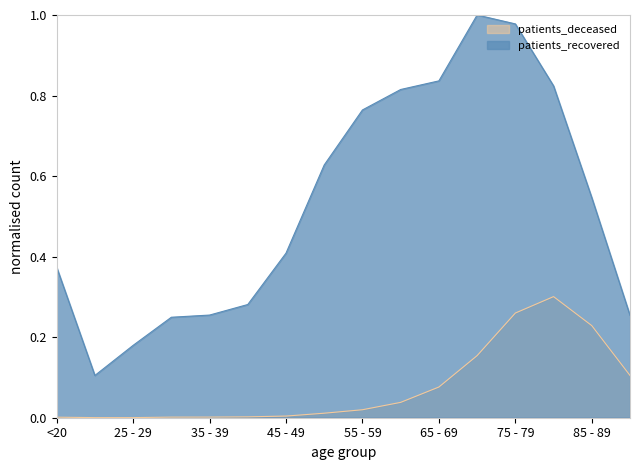

Which series changed the most between 50 - 54 and >90?

patients_recovered